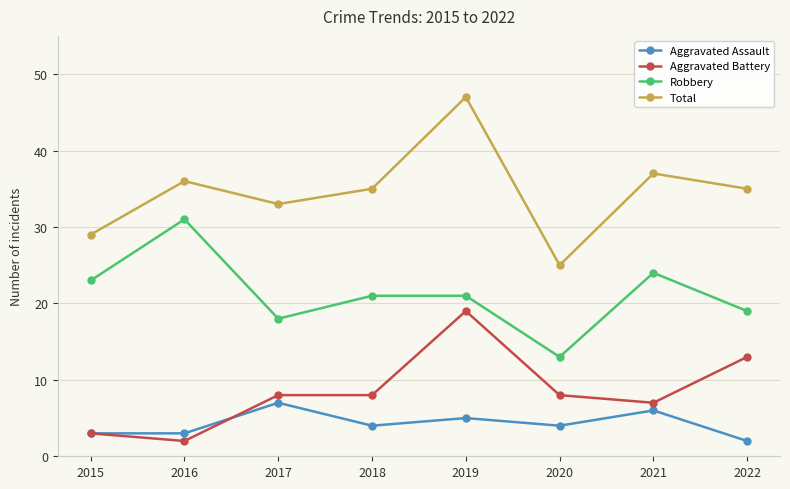

At how many categories does at least one series exceed 21?

8